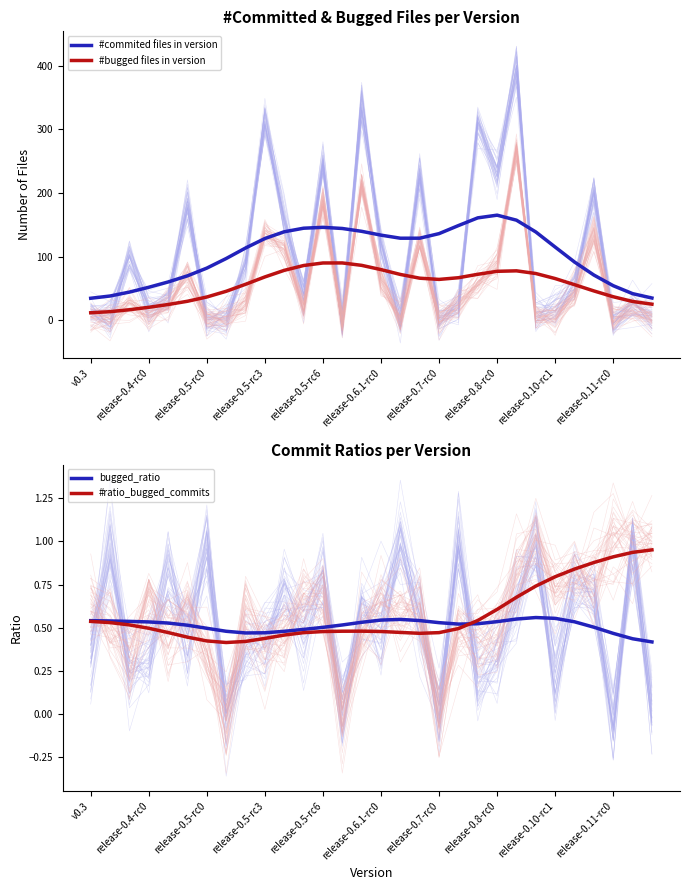

What is the highest value of the #bugged files in version series?

90.2